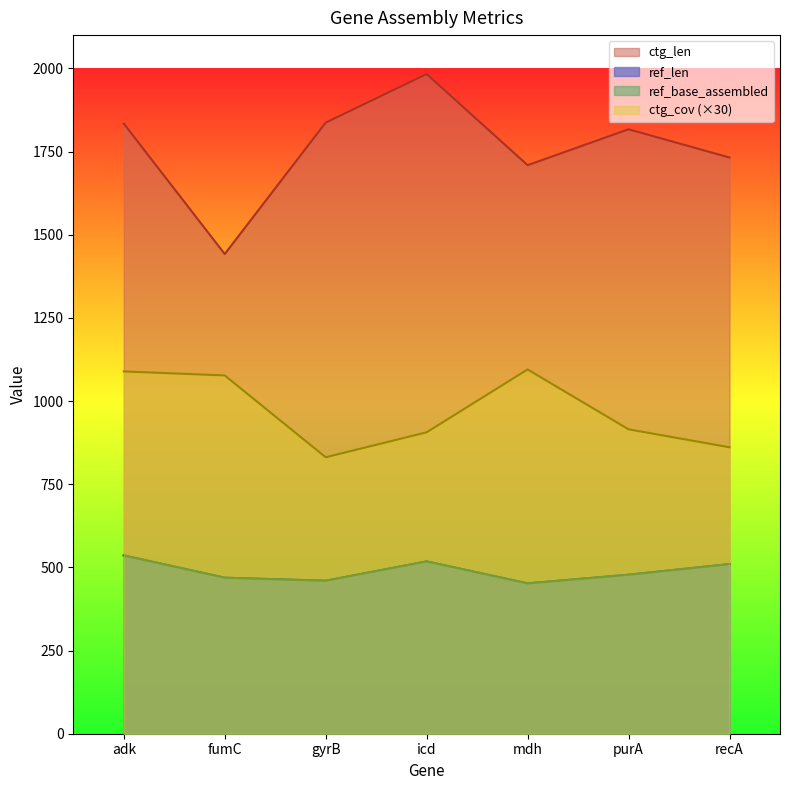

What is the total value across all series at purA?

3688